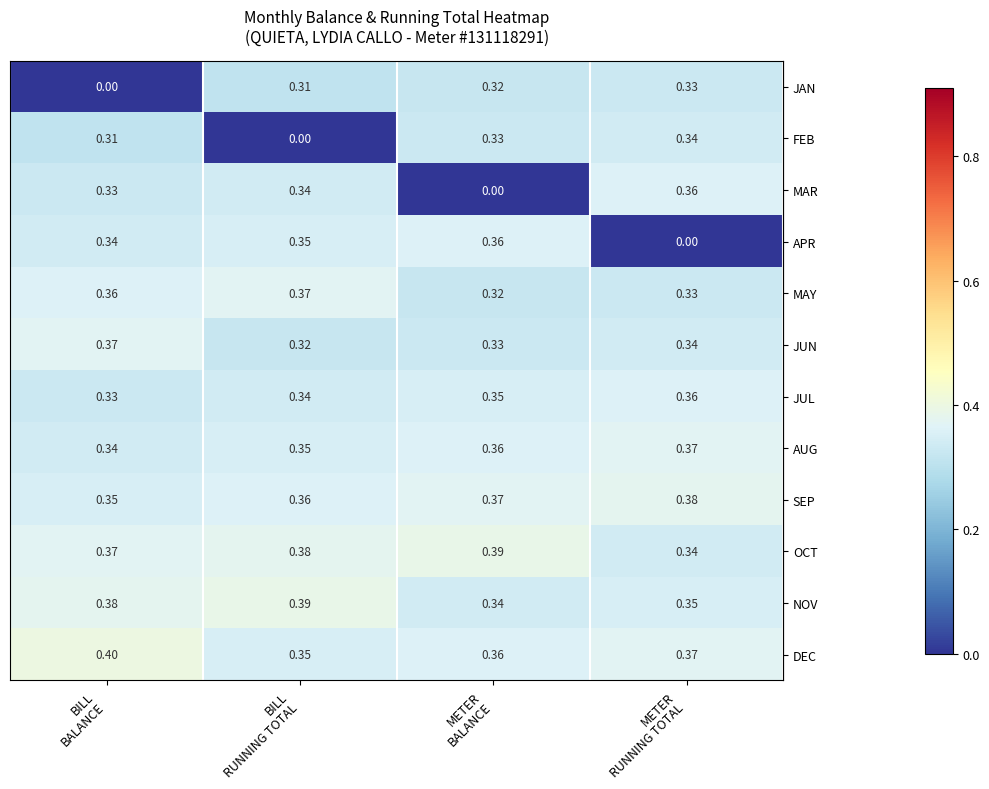

How many series are shown in this chart?

12